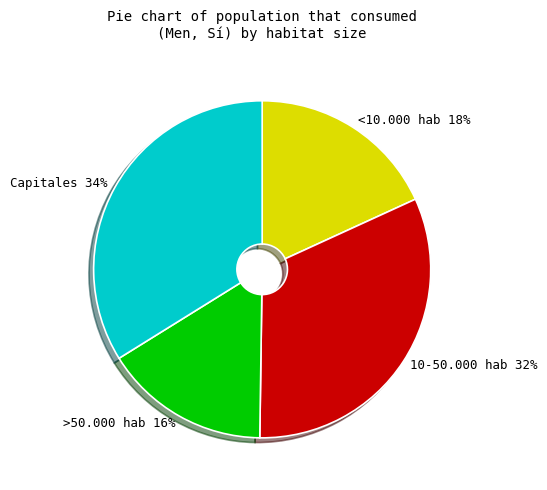

What percentage is the 10-50.000 hab slice, to the nearest percent?

32%